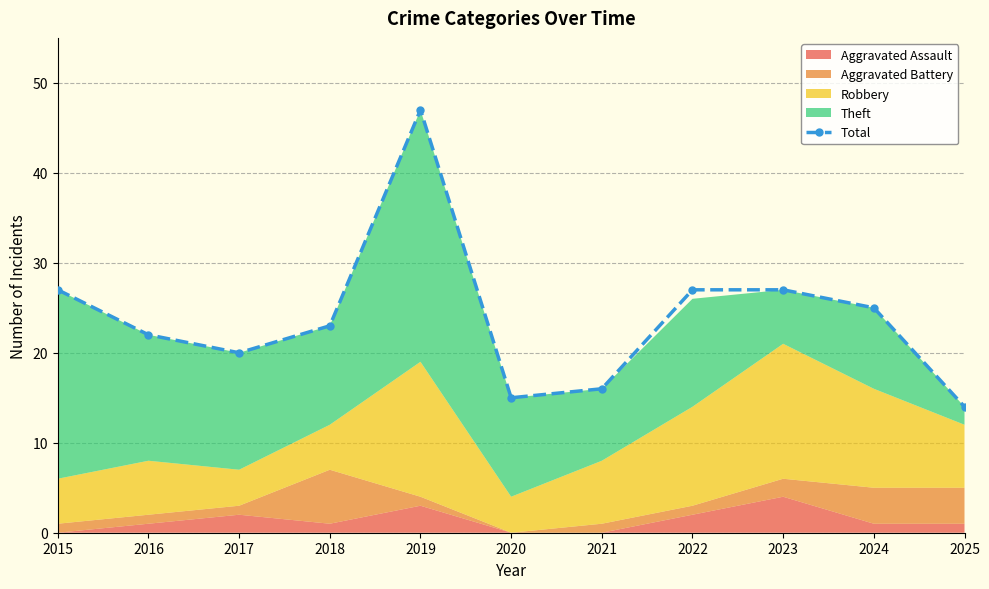

How many values are below 23?

5